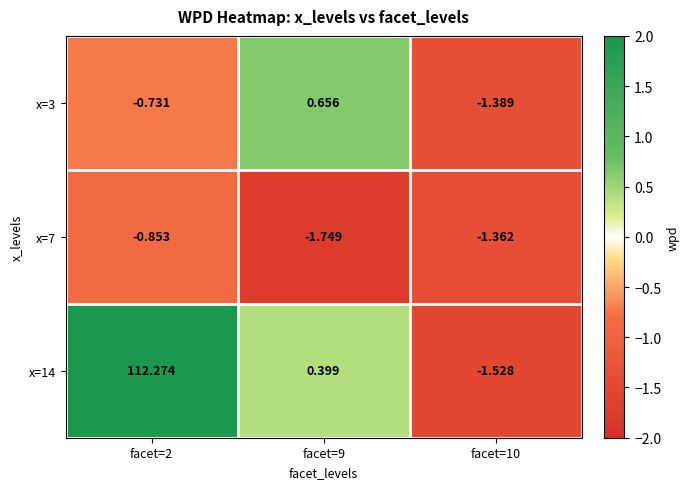

Is the value of x=3 at facet=10 greater than the value of x=14 at facet=10?

Yes